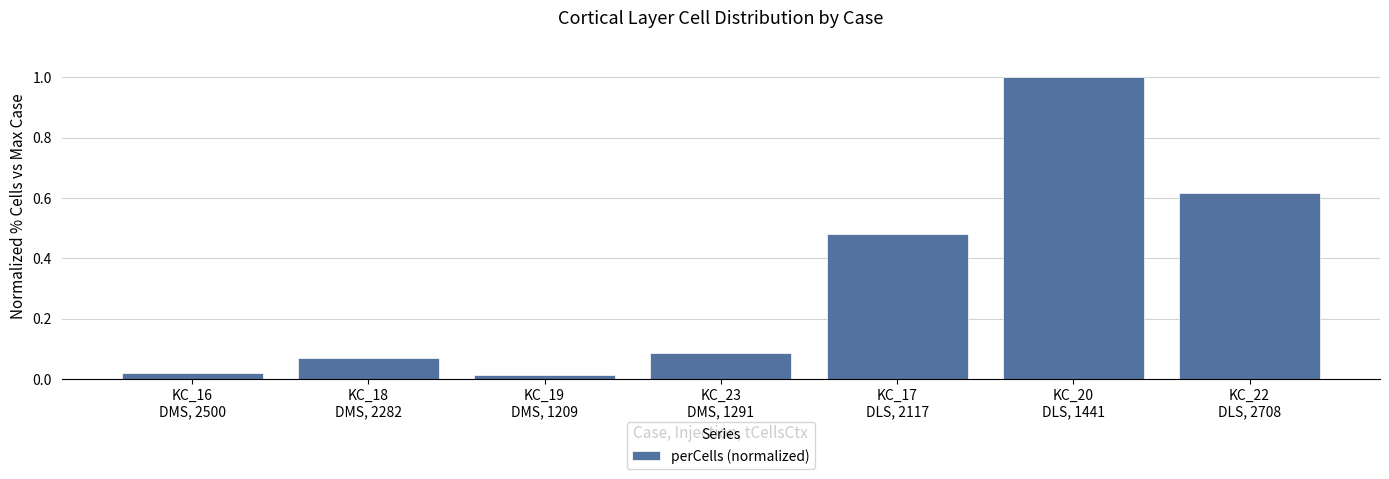

What is the maximum value shown in the chart?

1.0